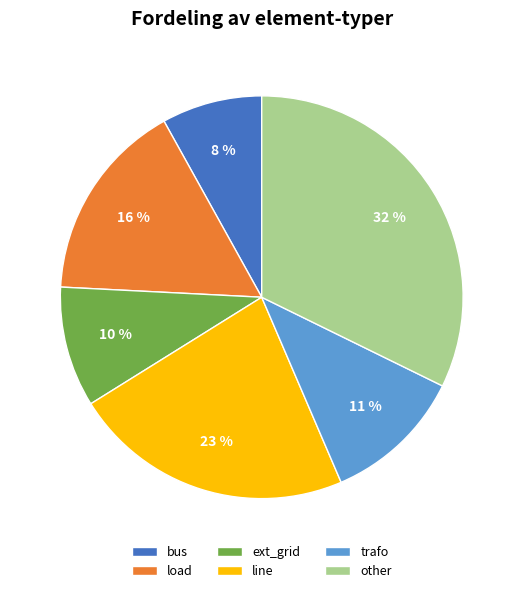

What is the largest slice in the pie chart?

other